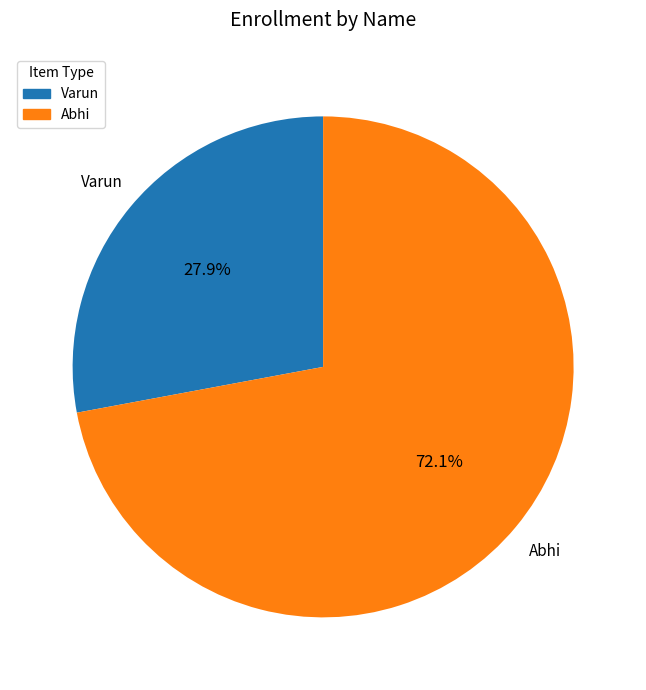

Is it true that Varun is 28% of the pie?

True